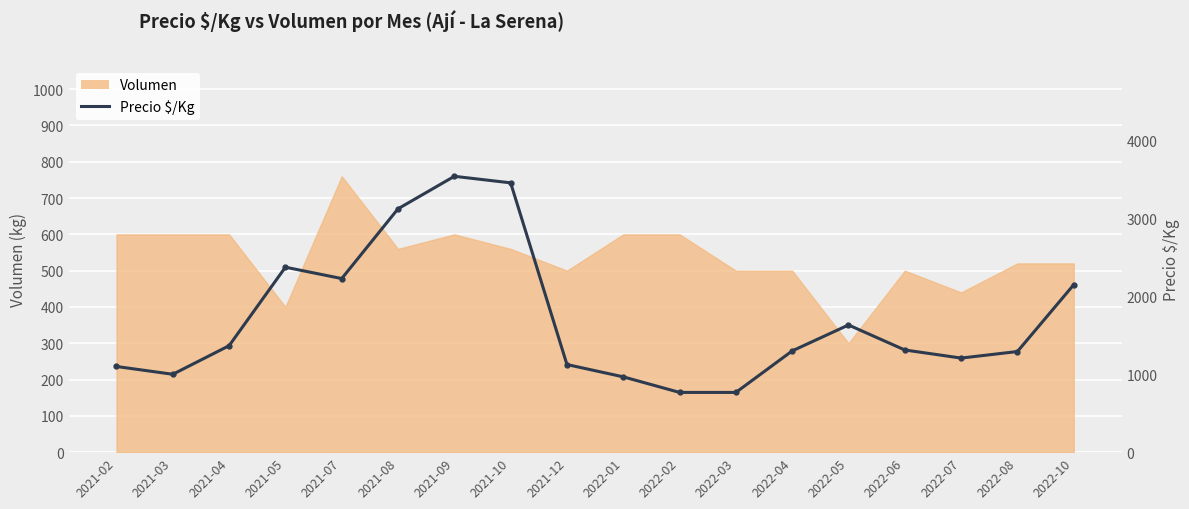

Count the number of categories in the chart.

18